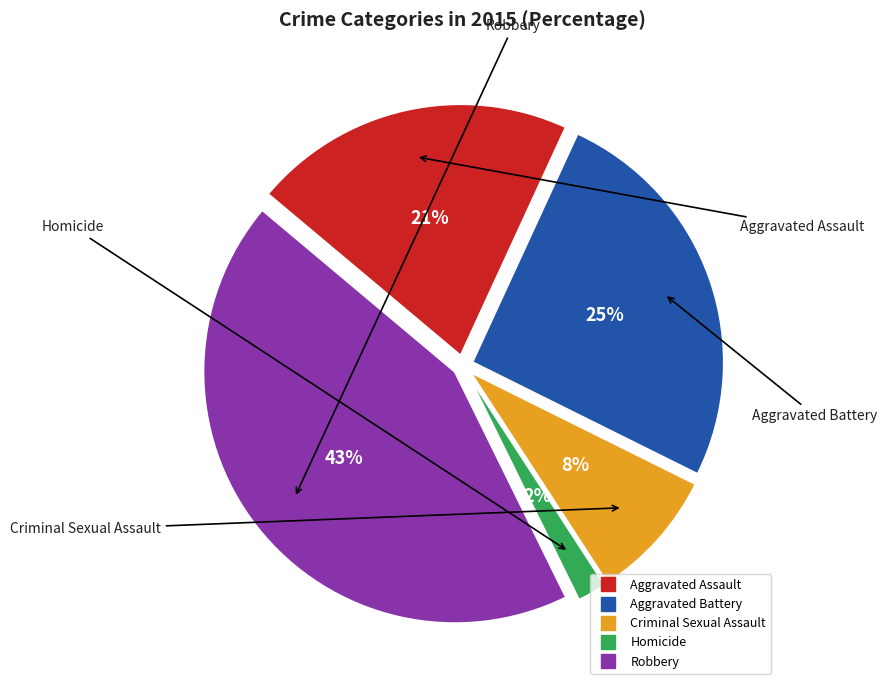

Which slice is the smallest?

Homicide